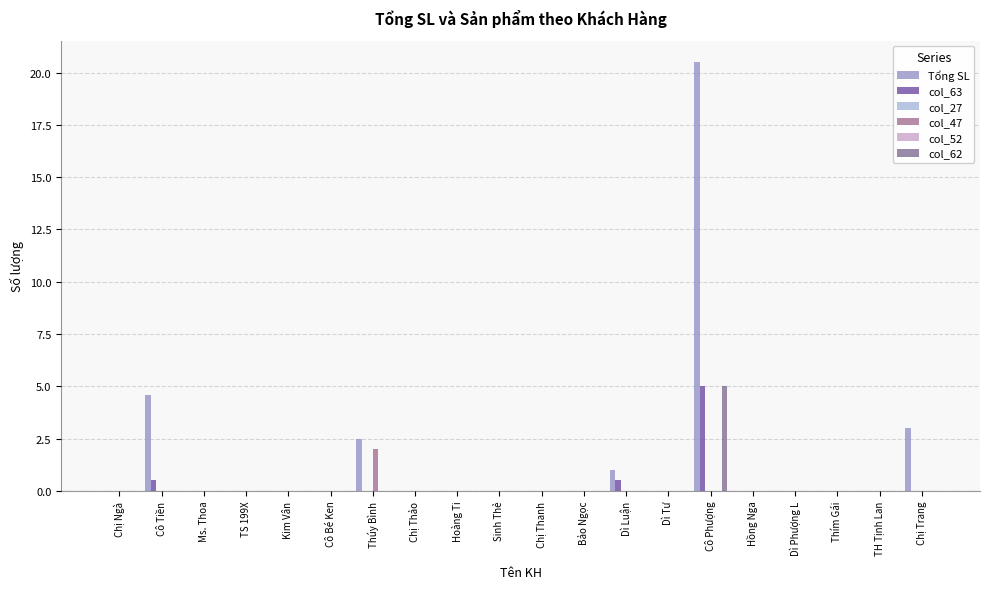

Count the number of categories in the chart.

20